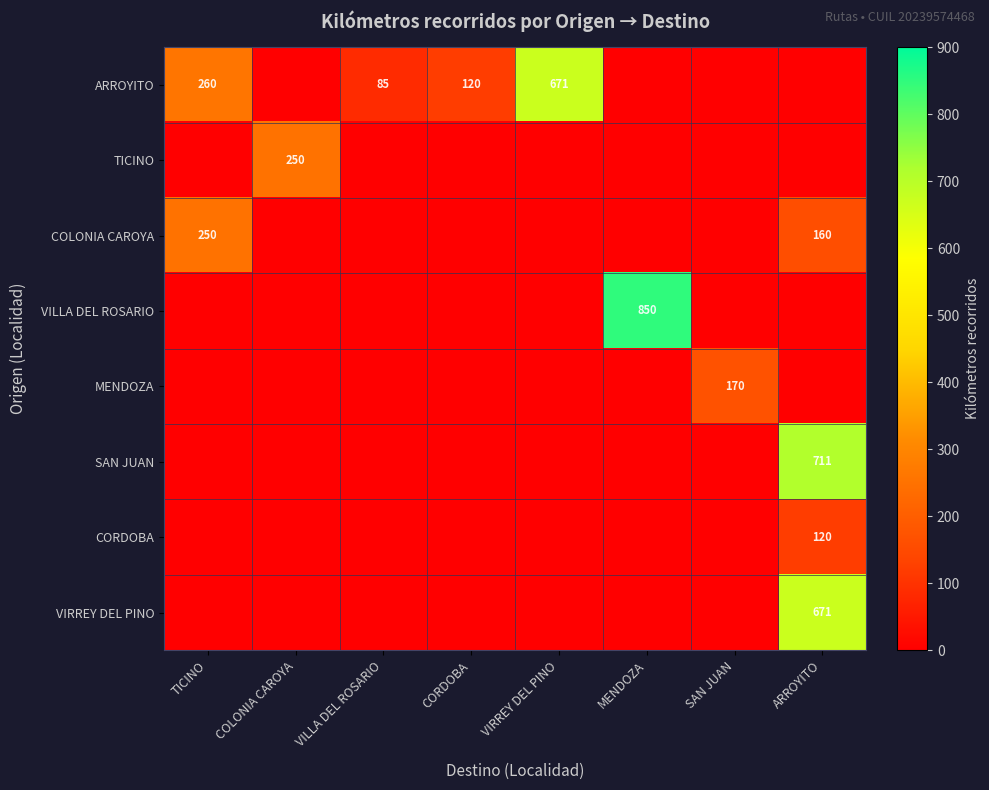

List the series in order of their peak value, lowest first.

CORDOBA, MENDOZA, TICINO, COLONIA CAROYA, ARROYITO, VIRREY DEL PINO, SAN JUAN, VILLA DEL ROSARIO